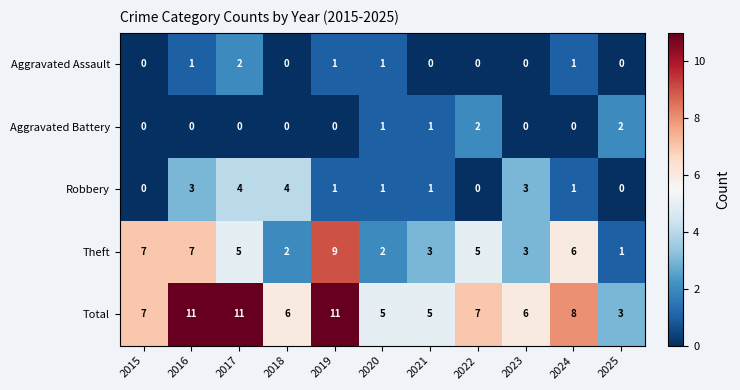

The Robbery series shows 1 at 2019. True or false?

True